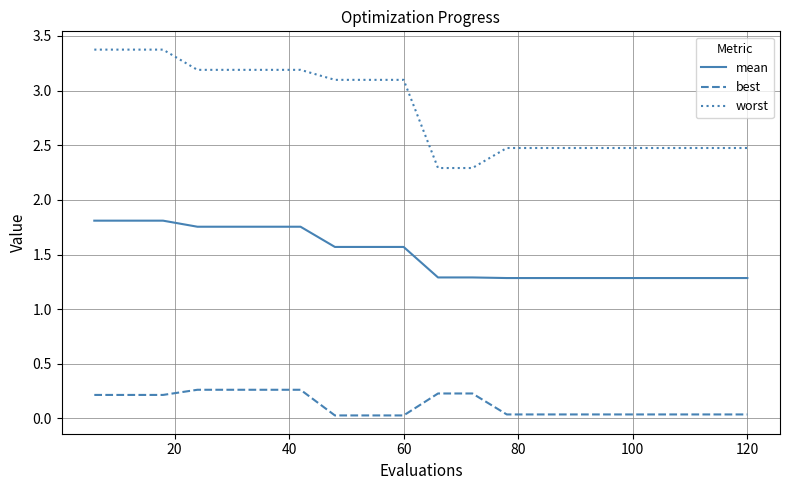

True or false: worst and best cross at least once.

False